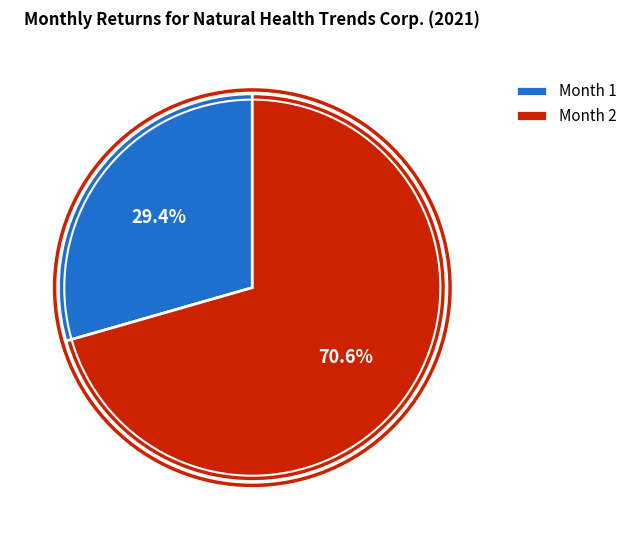

Rank the categories by value from lowest to highest.

Month 1, Month 2